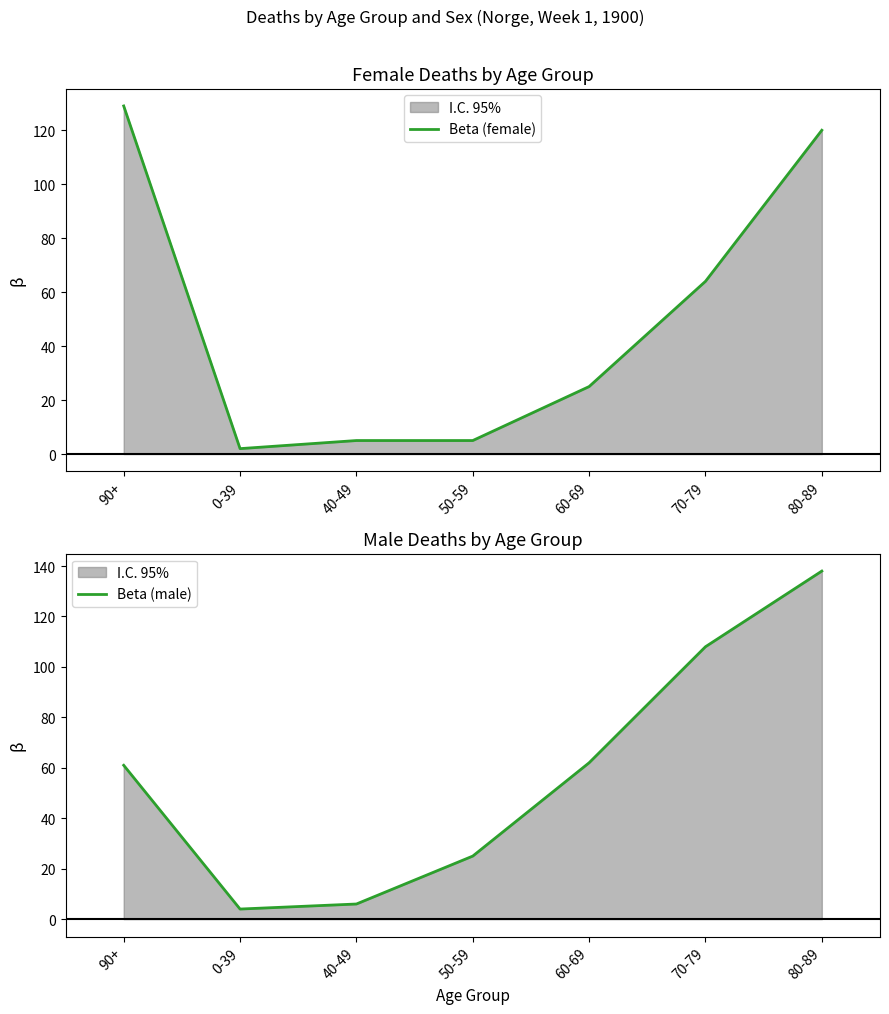

What is the difference between the highest and lowest values at 90+?

68